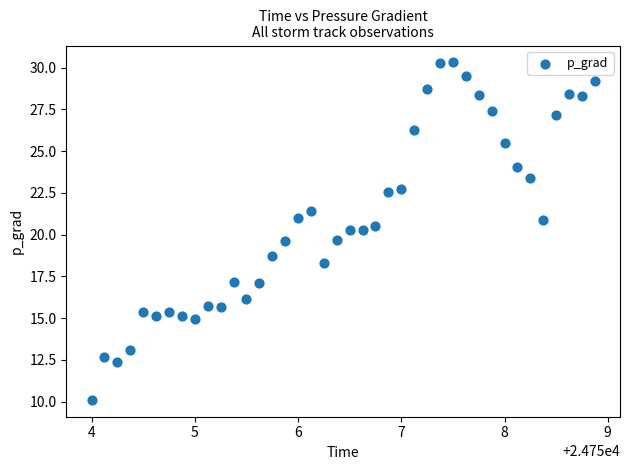

What is the range of Y values (max minus min)?

20.2